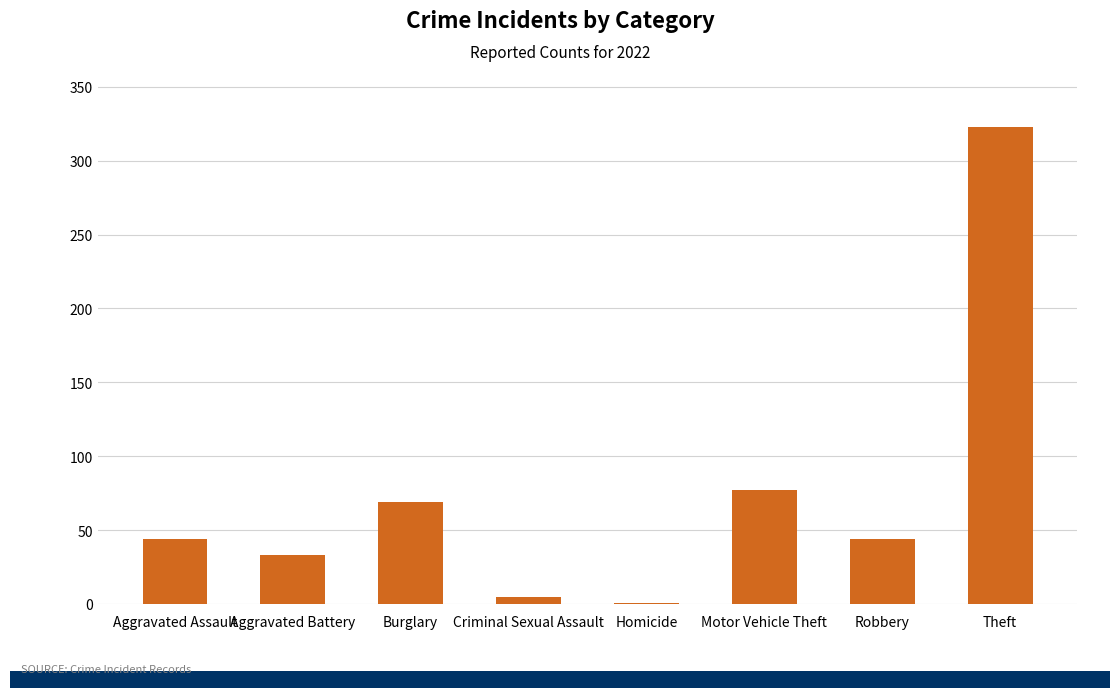

Which has a higher value, Motor Vehicle Theft or Criminal Sexual Assault?

Motor Vehicle Theft